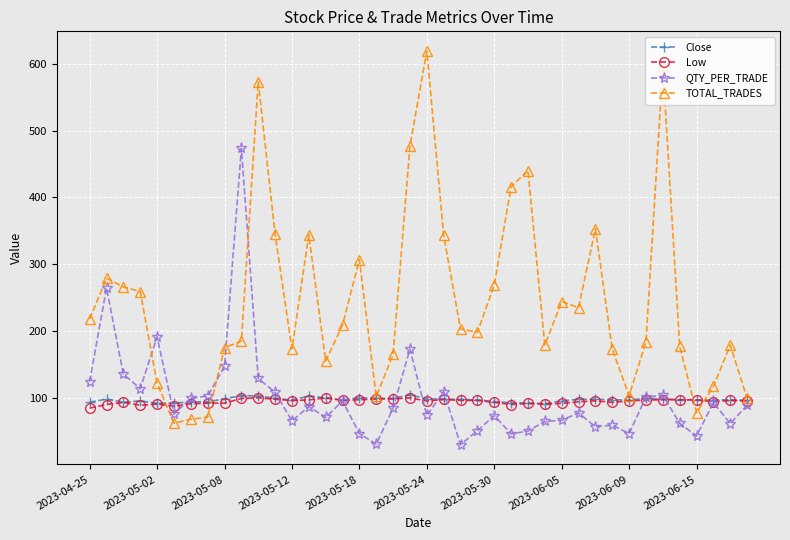

What is the highest value of the Low series?

100.0